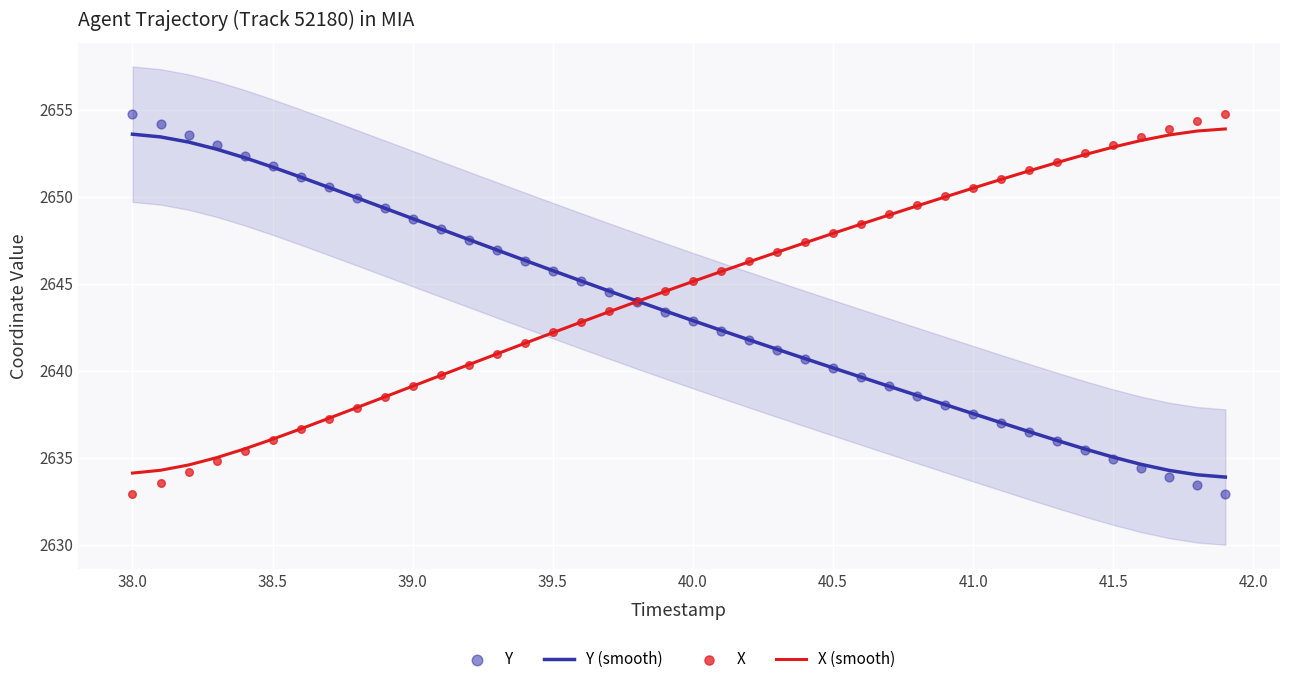

Which series has the largest Y range (max minus min)?

Y